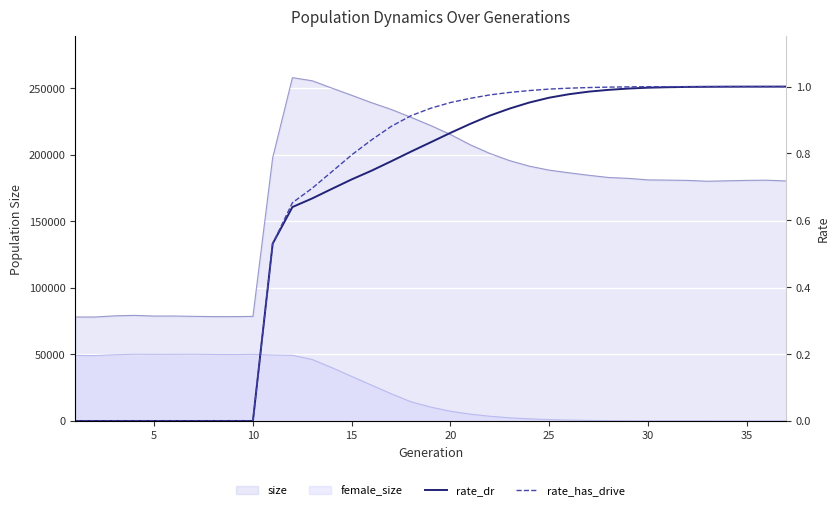

True or false: rate_has_drive and rate_dr cross at least once.

False